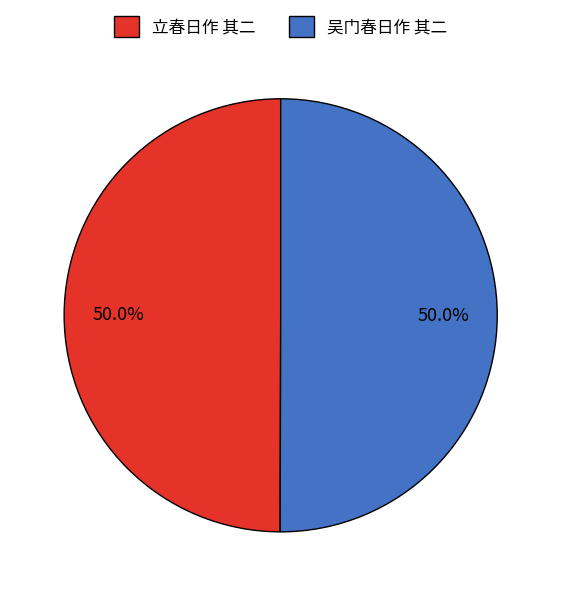

To the nearest percent, what portion does 立春日作 其二 represent?

50%